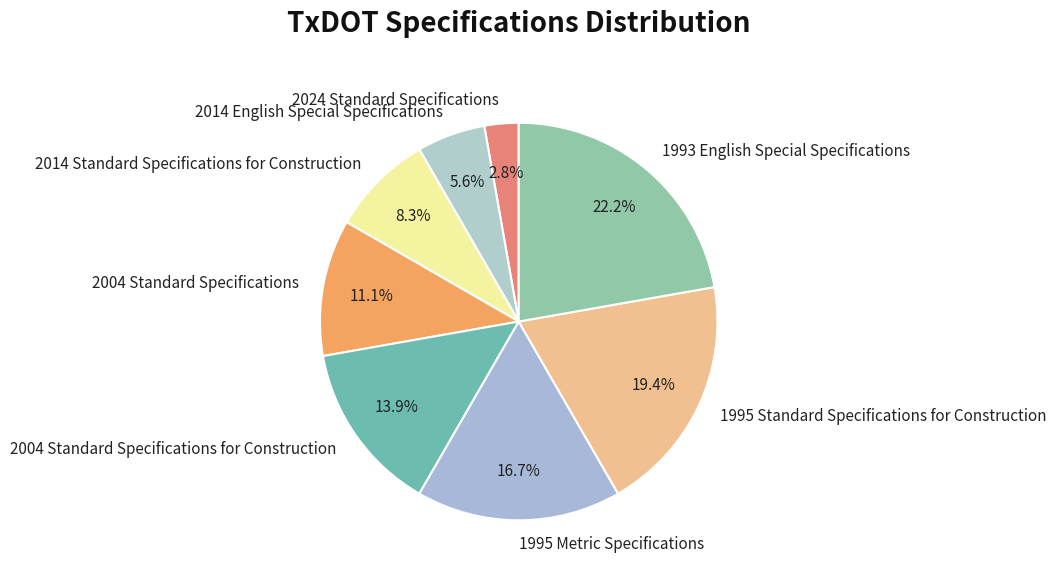

Combined, what portion of the pie is 1995 Standard Specifications for Construction and 2024 Standard Specifications?

22.2%